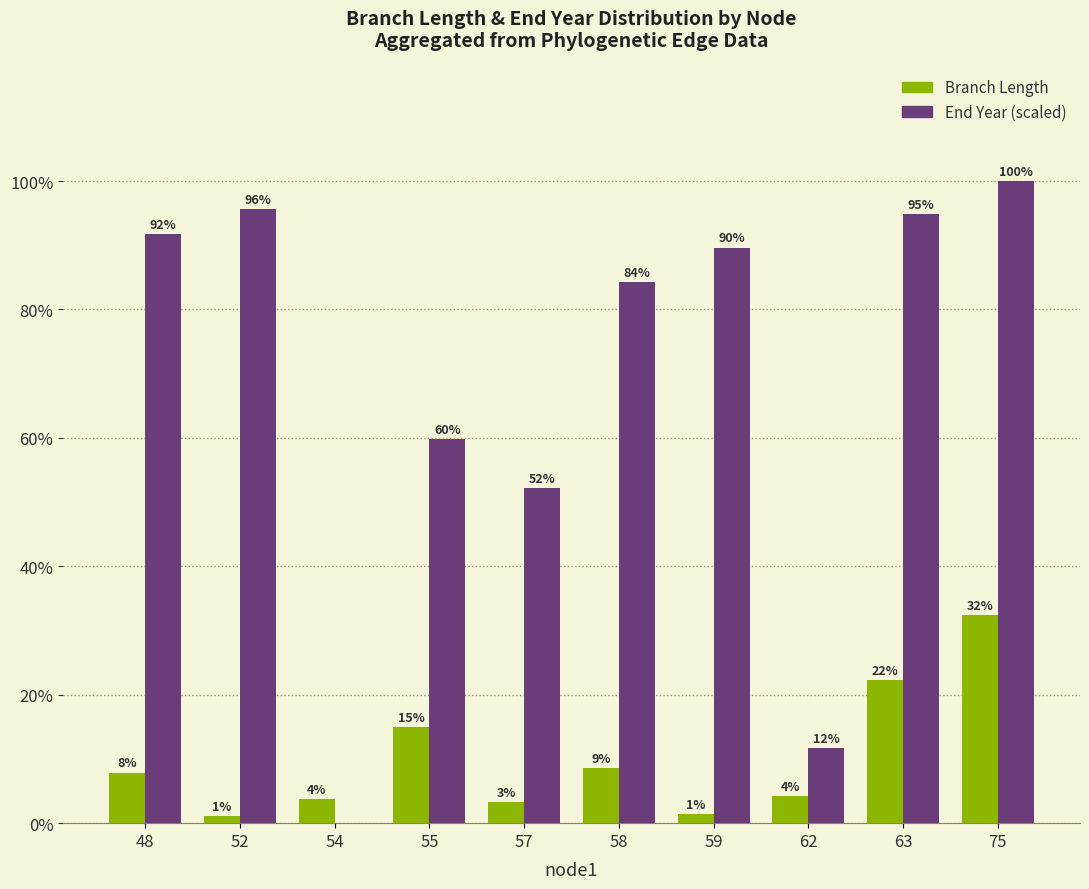

Are the bars horizontal?

No